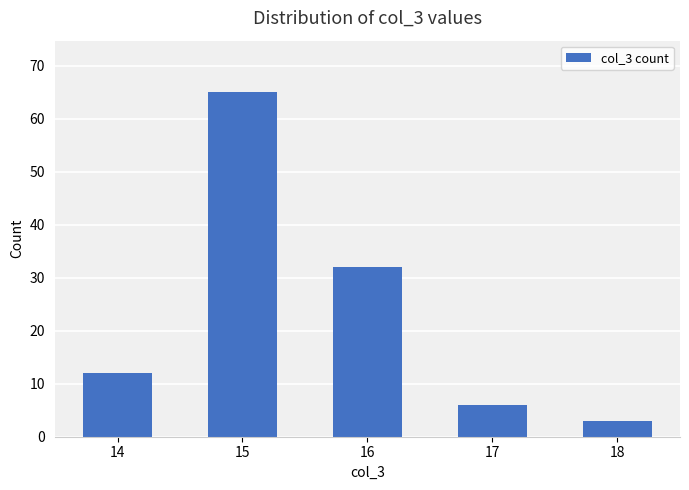

Reading left to right, extract all data points from this chart.

12	65	32	6	3